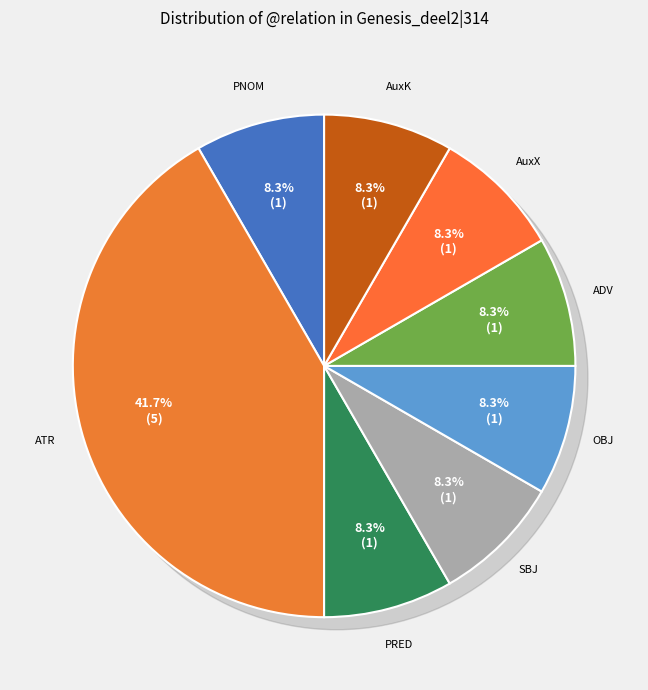

How many slices are in this pie chart?

8